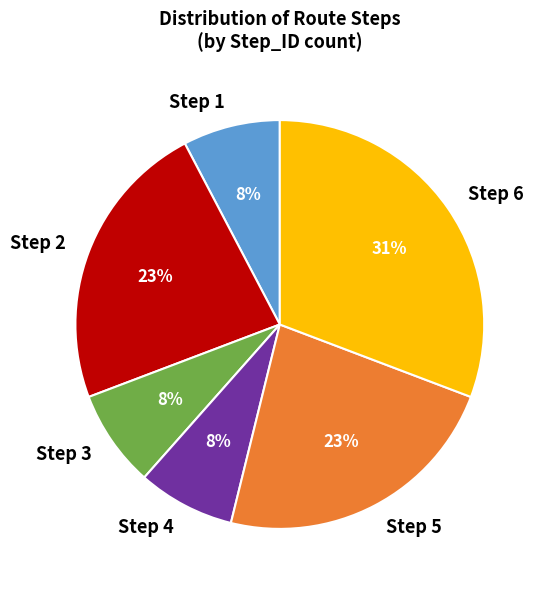

Which slice is the largest?

Step 6